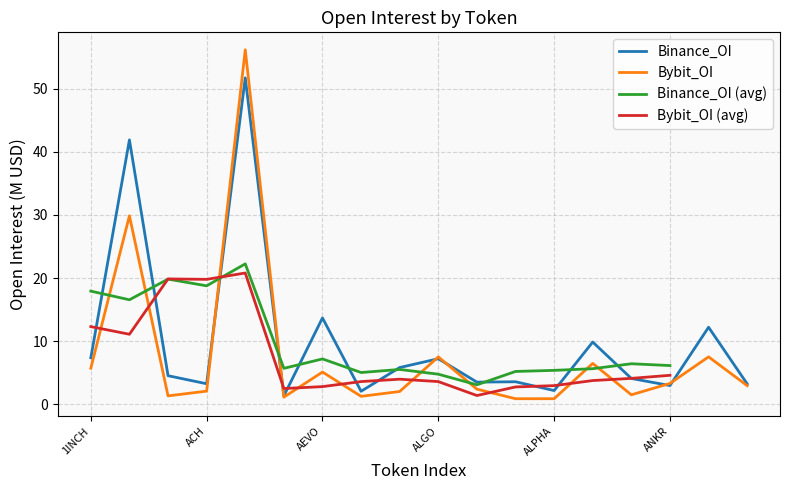

Is it true that Binance_OI equals 13.7 at AEVO?

True